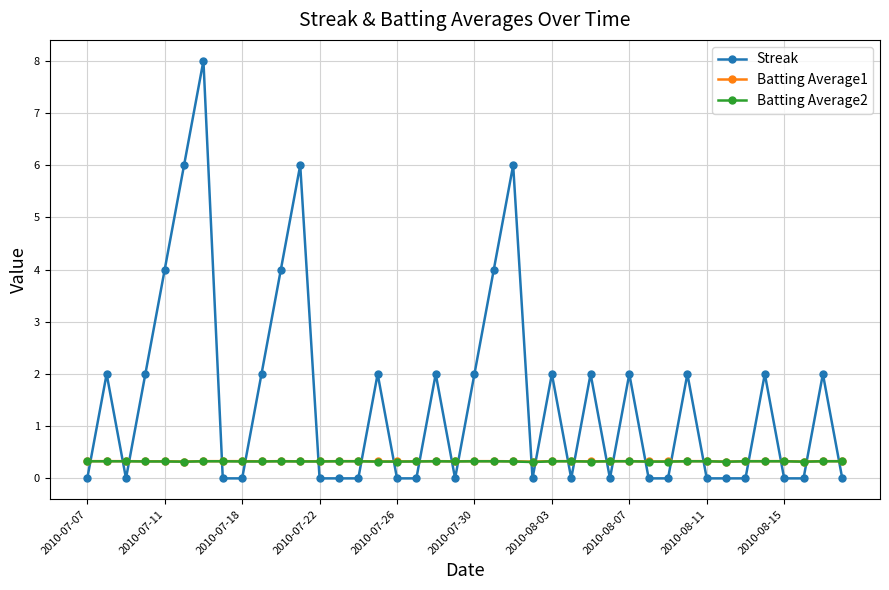

What is the maximum value for Streak?

8.0